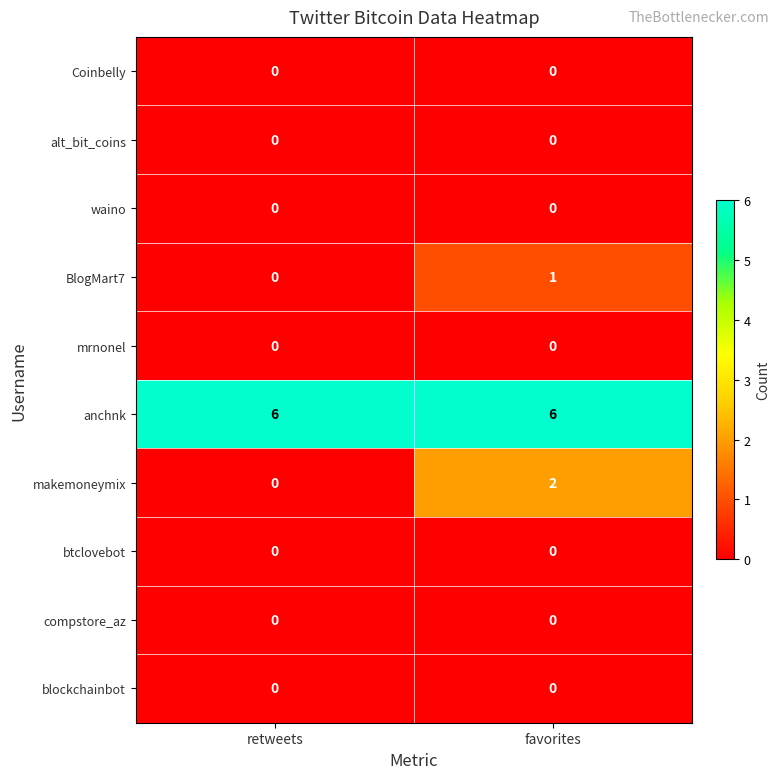

Which series has the largest range (max minus min)?

makemoneymix